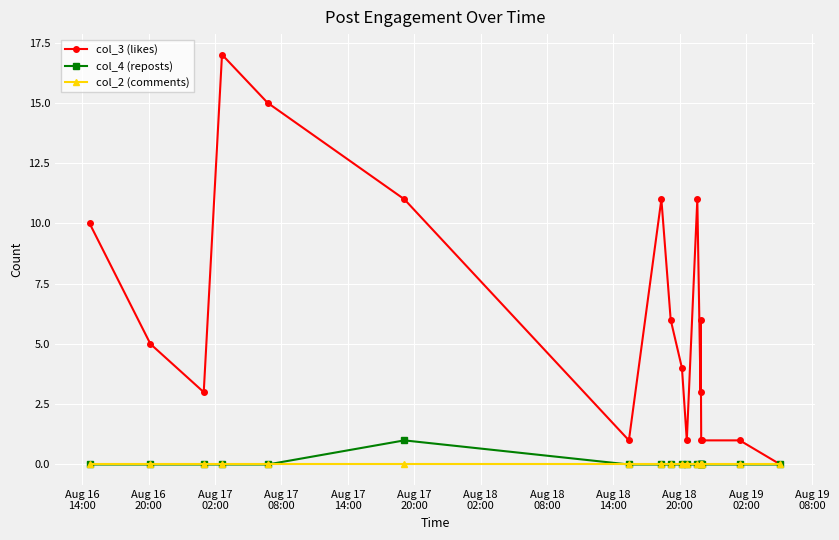

Reading left to right, what are all the values shown in this chart?

col_3 (likes): 10	5	3	17	15	11	1	11	6	4	1	11	3	6	1	1	1	0
col_4 (reposts): 0	0	0	0	0	1	0	0	0	0	0	0	0	0	0	0	0	0
col_2 (comments): 0	0	0	0	0	0	0	0	0	0	0	0	0	0	0	0	0	0